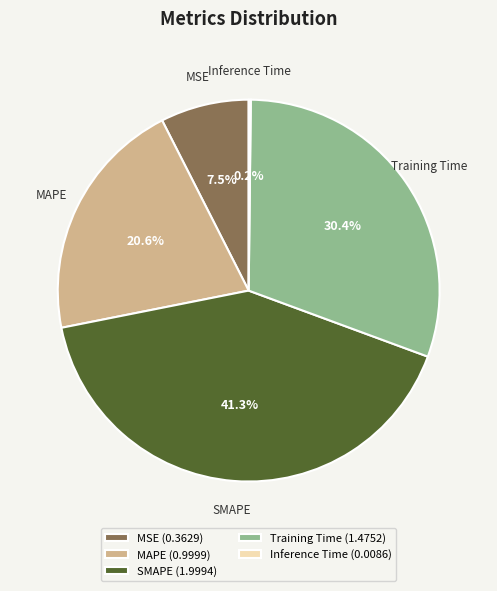

Which has a higher value, MAPE or Training Time?

Training Time